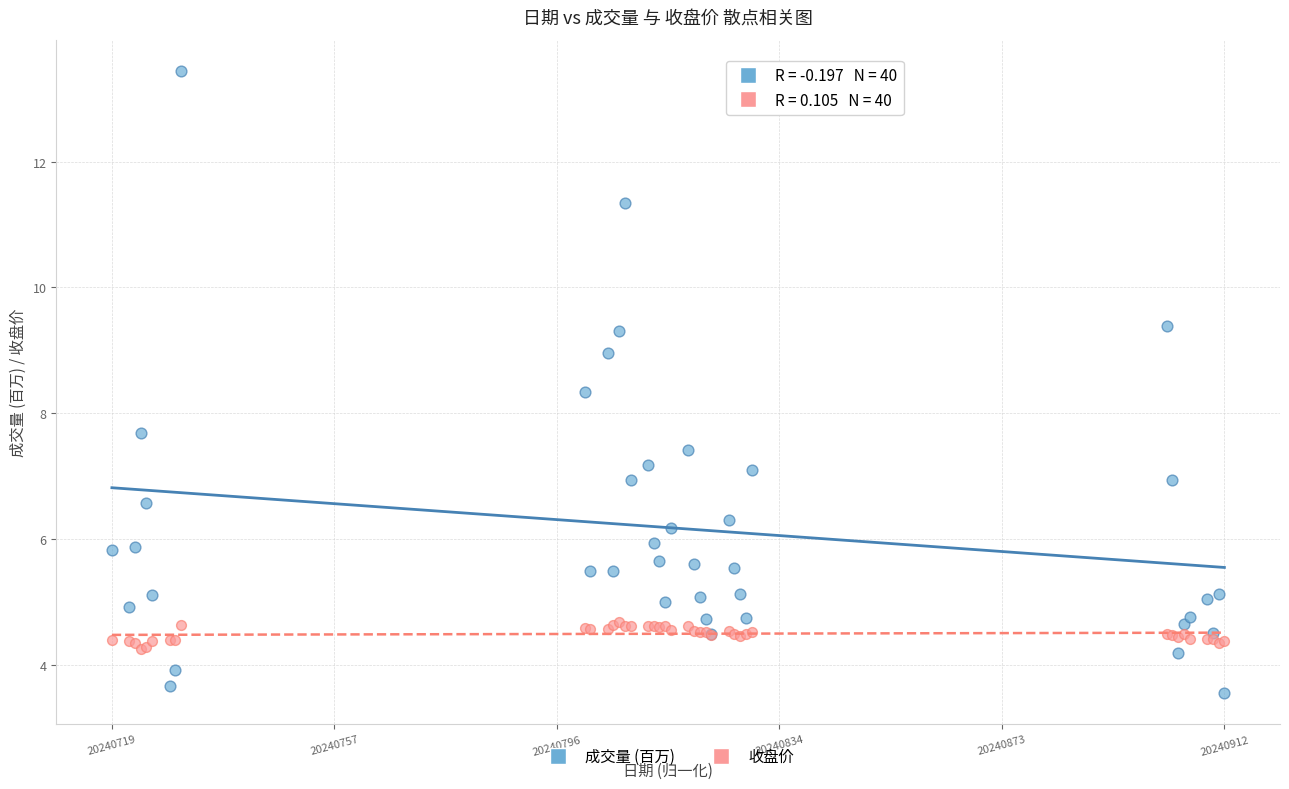

Which series reaches the maximum Y coordinate?

成交量 (百万)